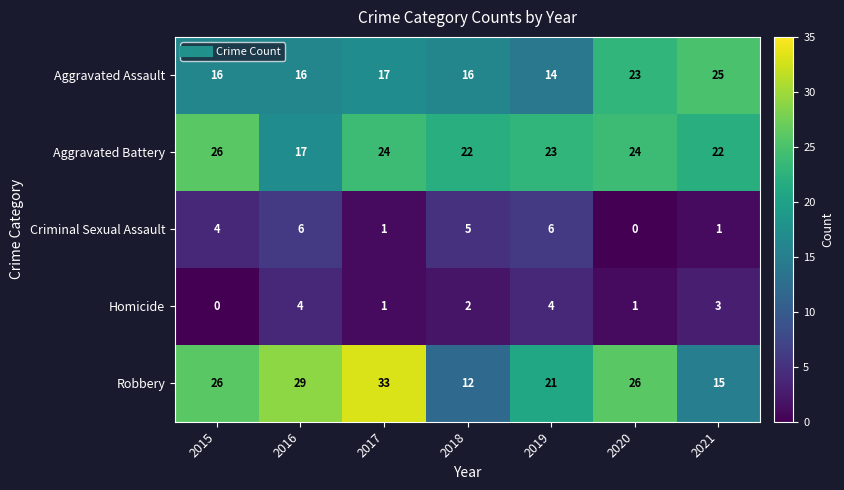

What is the greatest value displayed?

33